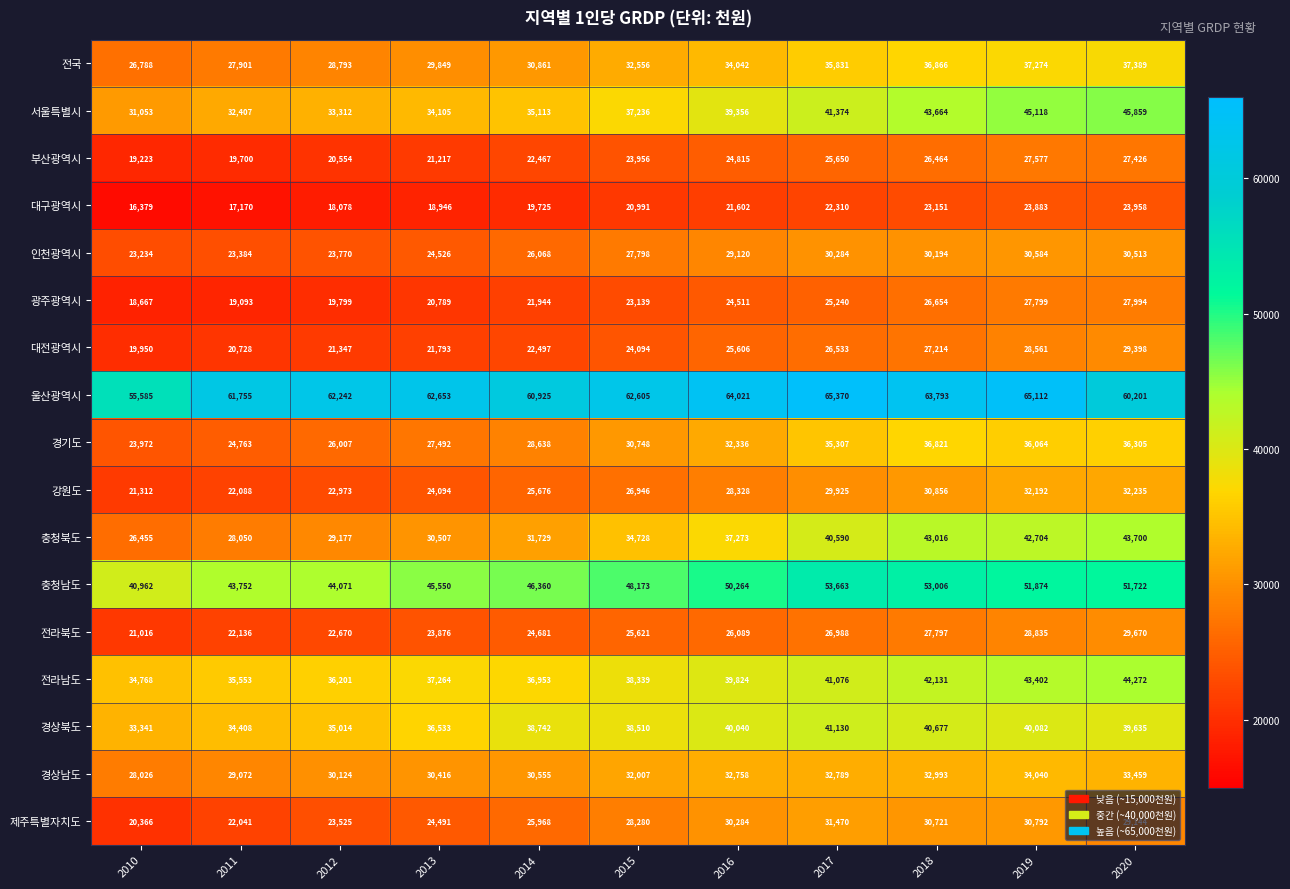

Read the 전라북도 value at 2015, to the nearest 50.

25600